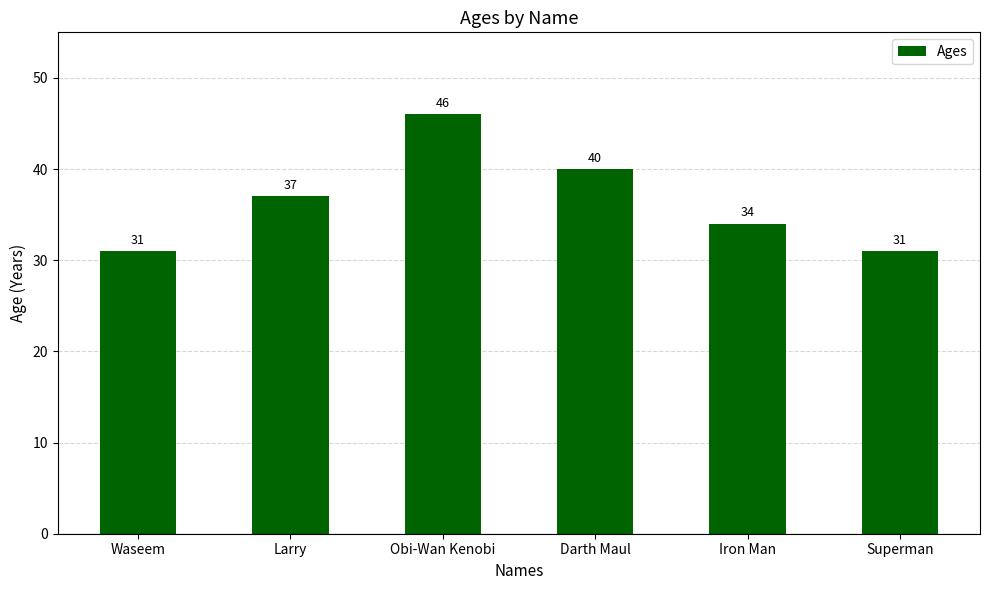

Does the chart contain stacked bars?

No